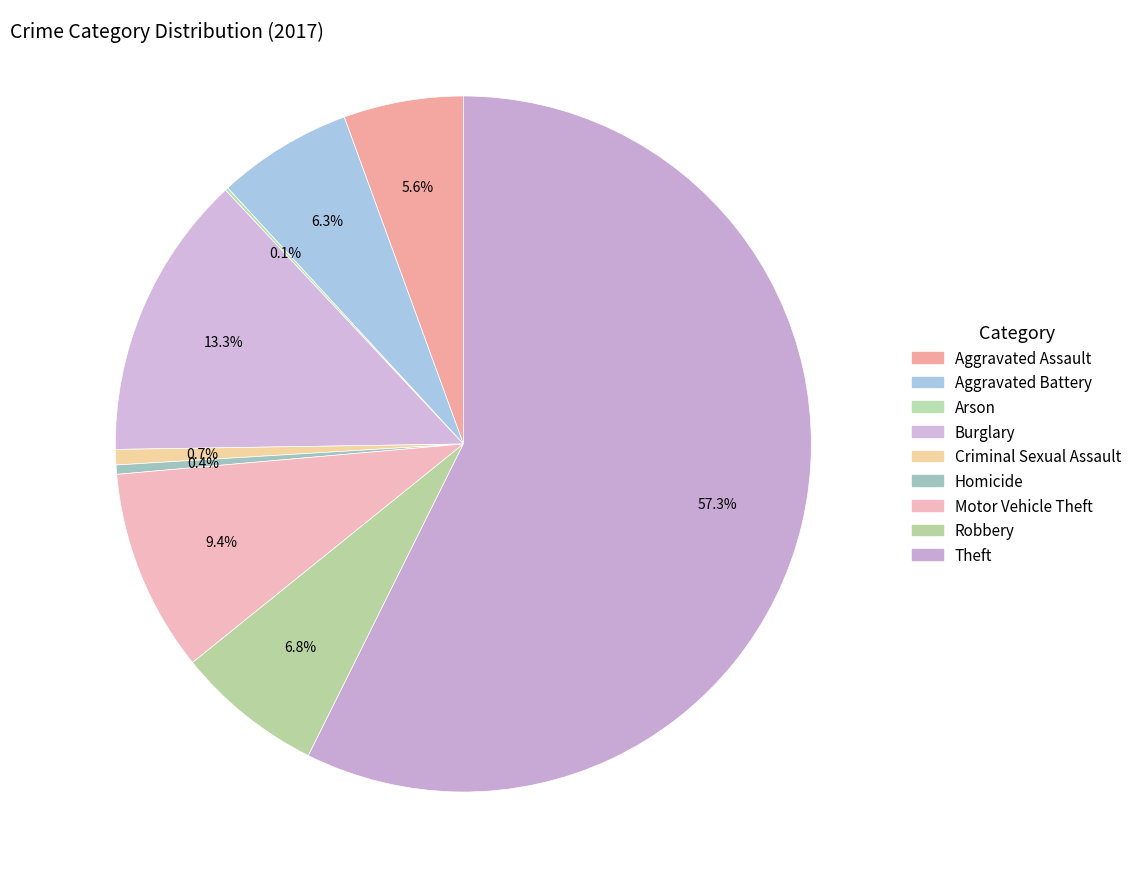

How much of the chart is everything except Criminal Sexual Assault?

99.3%